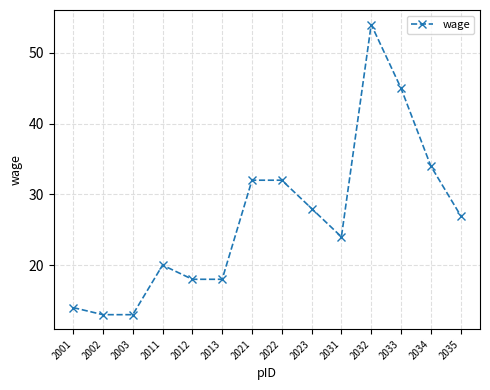

What is the value of the 13th point from the left?

34